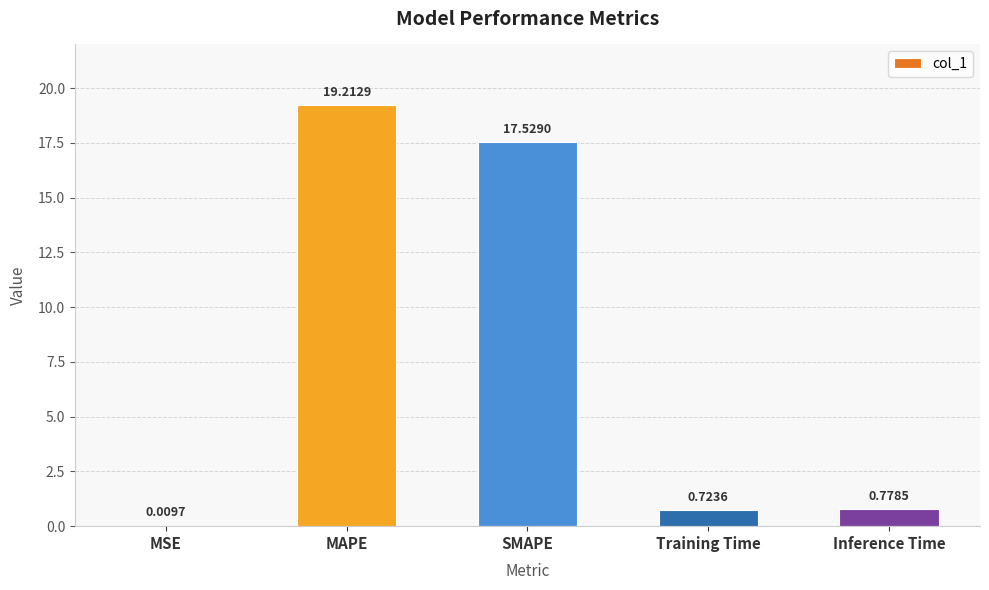

What is the change in value from Training Time to Inference Time?

+0.1